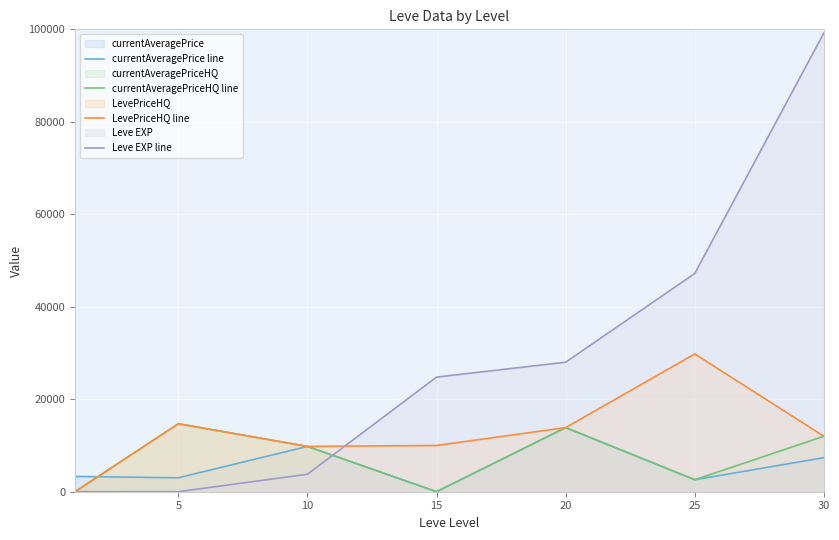

Is the value of Leve EXP line at 25 greater than the value of currentAveragePriceHQ line at 5?

Yes